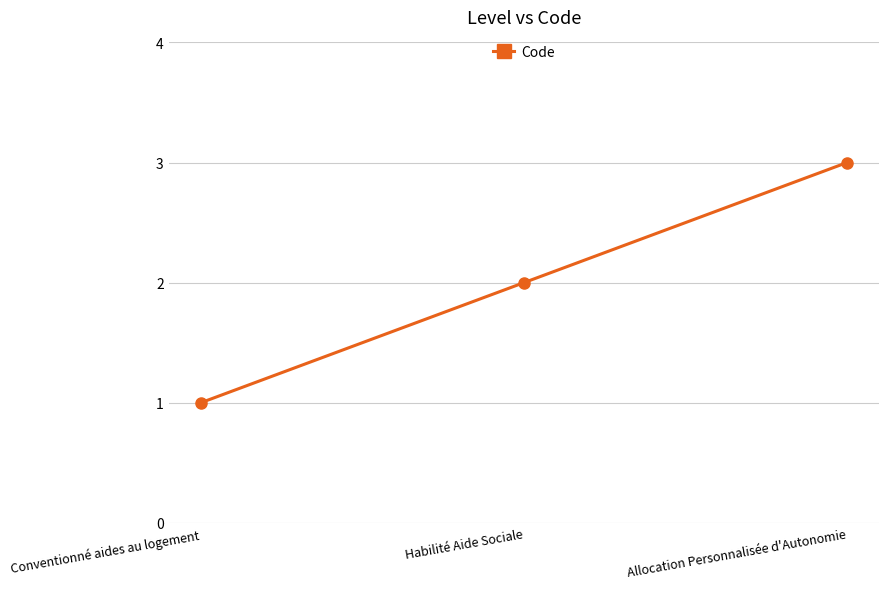

What is the ratio of the value at Conventionné aides au logement to the value at Allocation Personnalisée d'Autonomie?

0.3